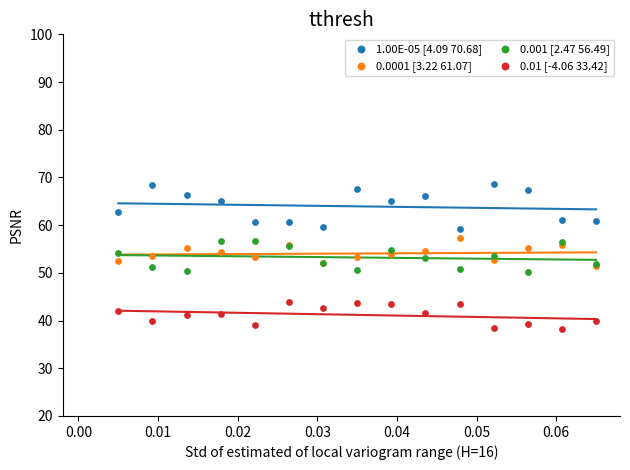

What are all the series names shown in the legend?

1.00E-05 [4.09 70.68], 0.0001 [3.22 61.07], 0.001 [2.47 56.49], 0.01 [-4.06 33.42]